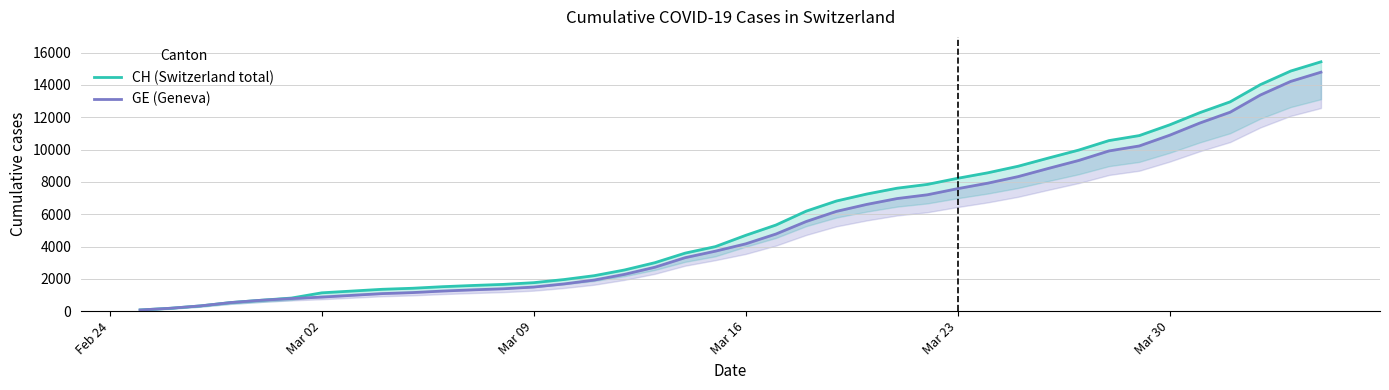

What are all the series names shown in the legend?

CH (Switzerland total), GE (Geneva)